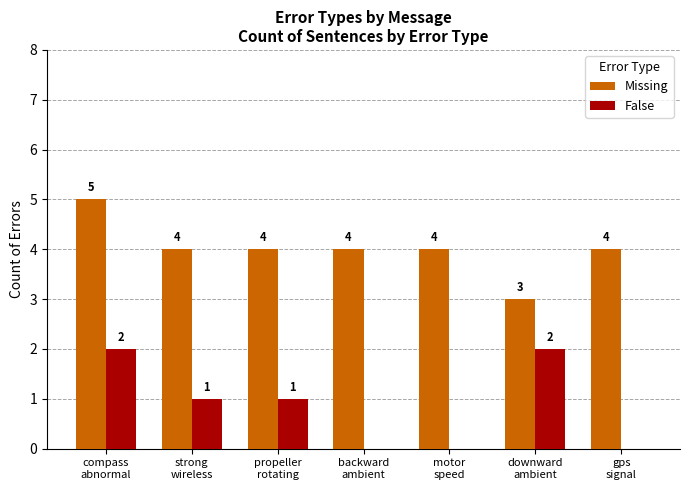

How many False values are between 0 and 2?

7